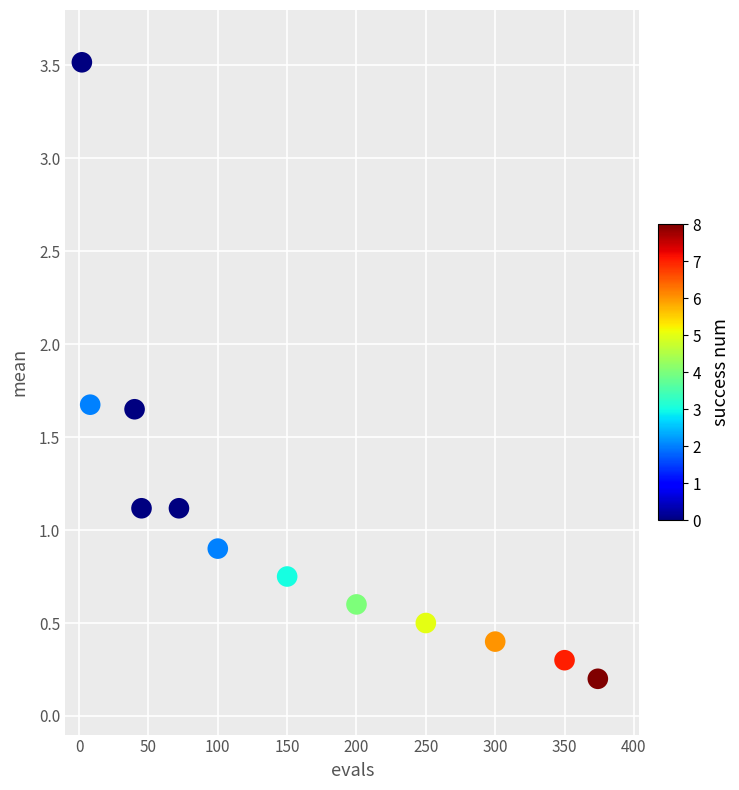

What is the average Y value?

1.1